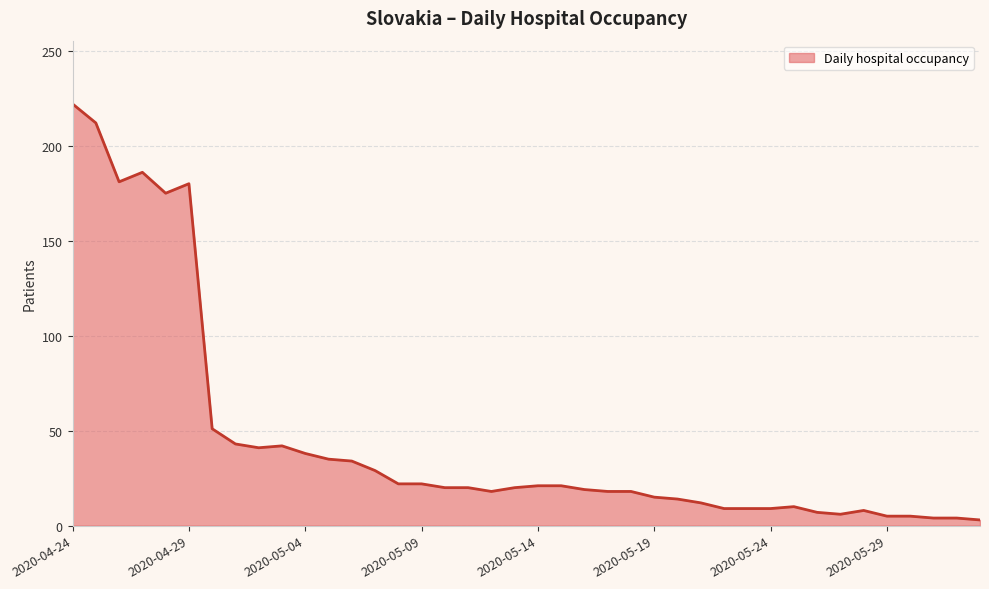

What is the maximum value shown in the chart?

222